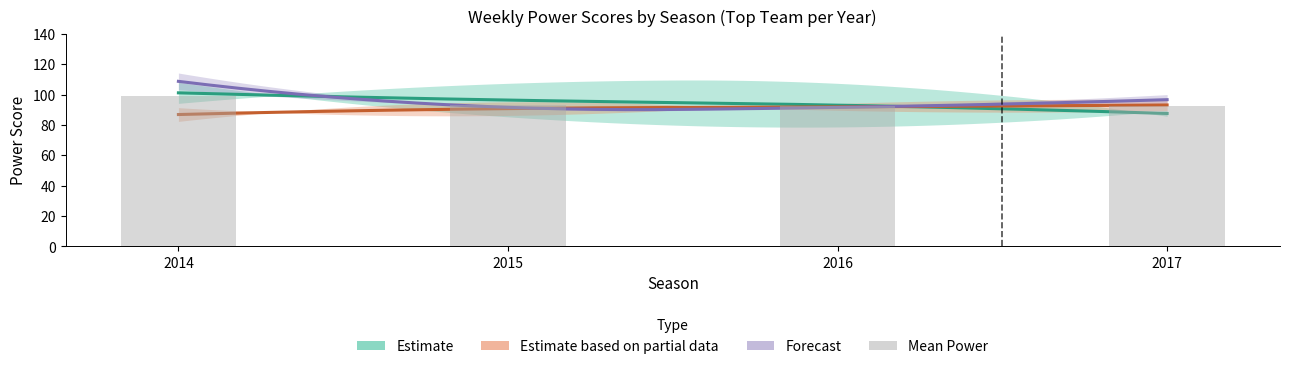

At which category does the chart reach its peak across all series?

2014